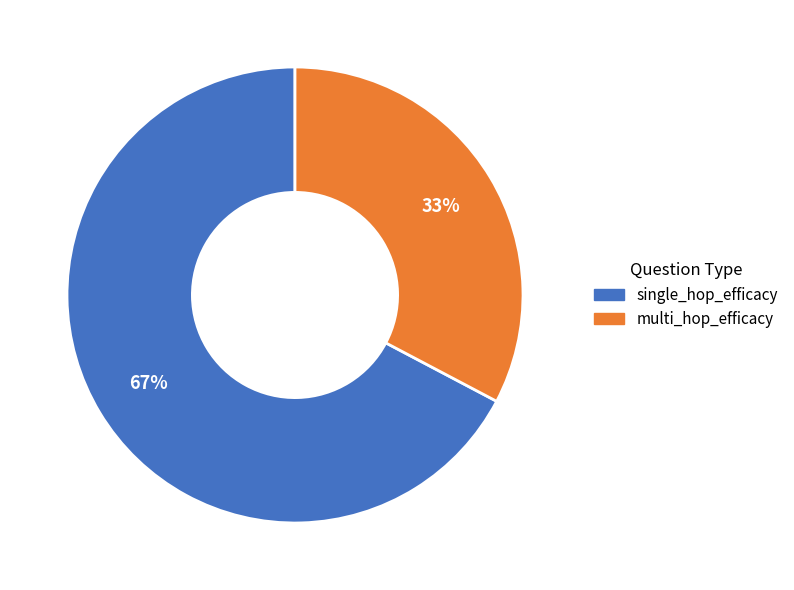

Which slice is the smallest?

multi_hop_efficacy